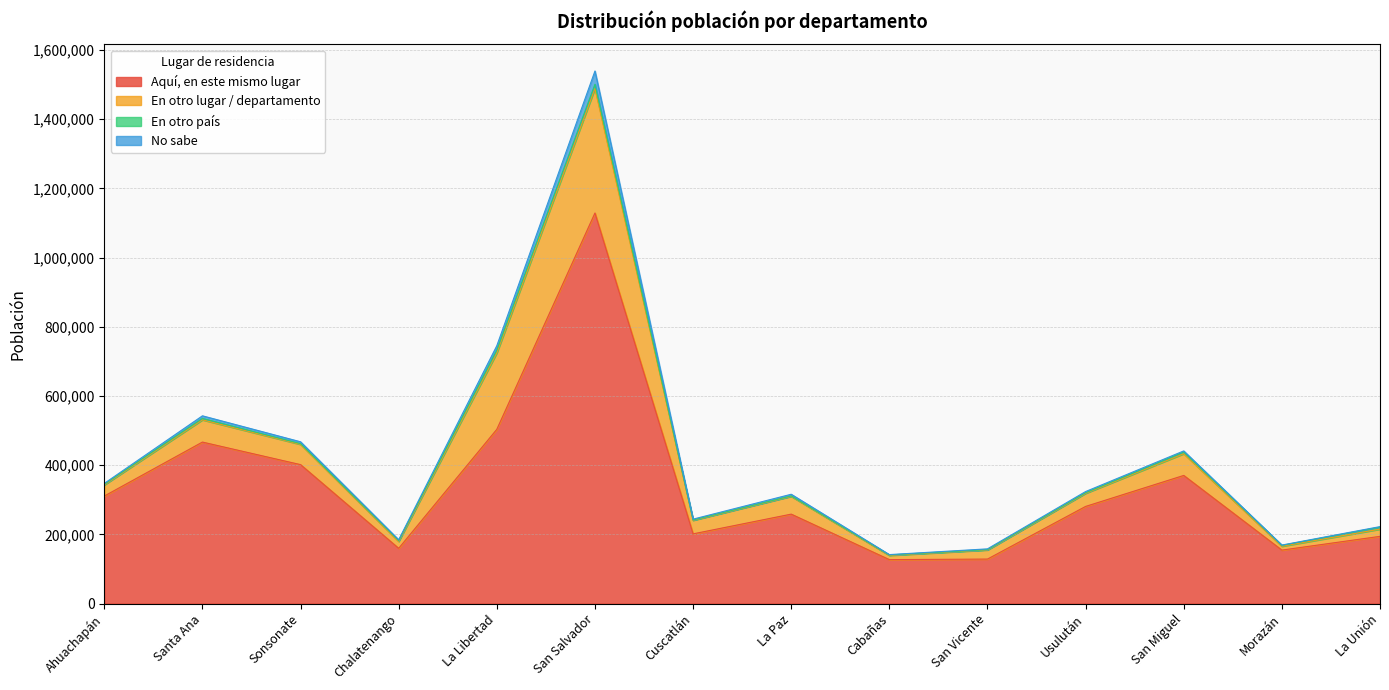

True or false: En otro lugar / departamento and No sabe intersect in this chart.

False